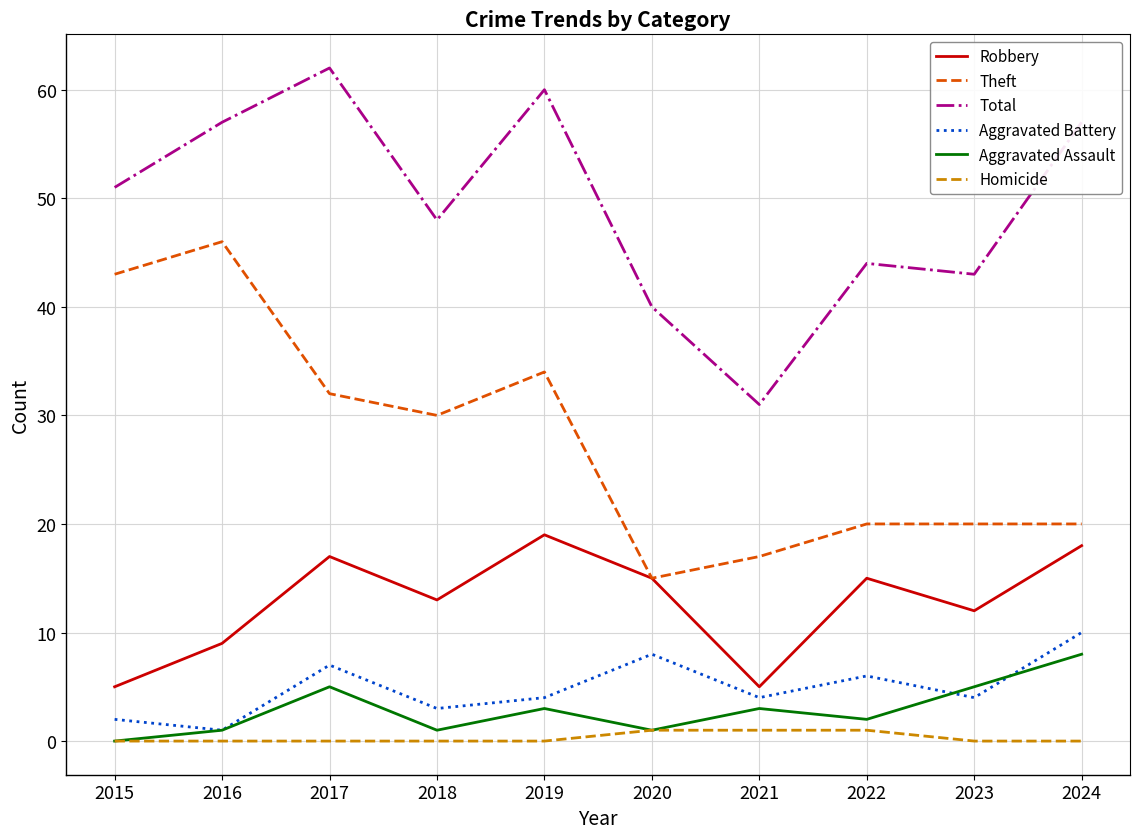

What is the difference between the second highest and minimum values in the Aggravated Battery series?

7